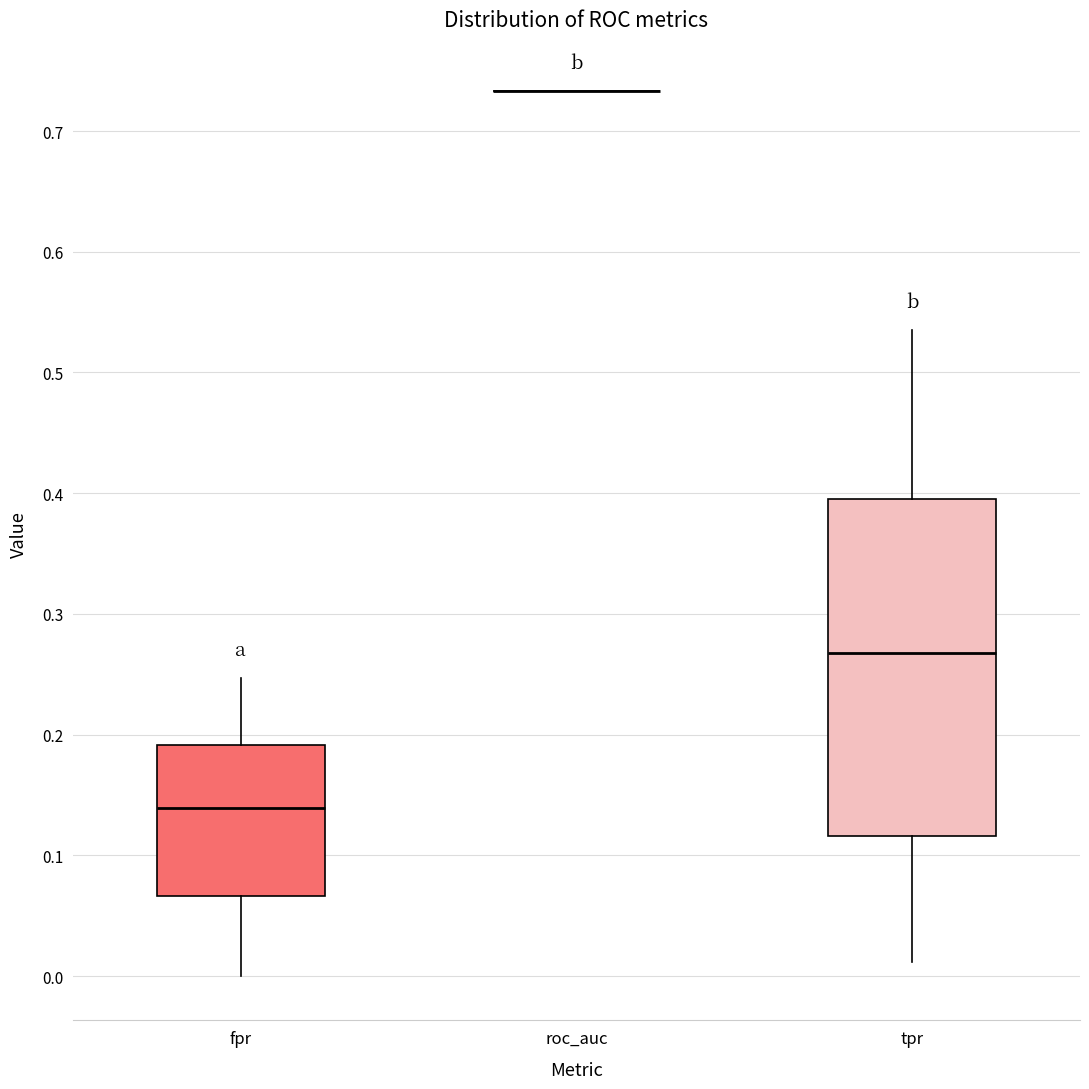

Reading left to right, transcribe this box plot: for each box, give where its median line is, the range the box spans, and where its two whiskers end, as read against the y-axis. The values are not printed on the chart, so give them approximately, as read against the axis.

fpr: median 0.14, box 0.07 to 0.19, whiskers 0.00 to 0.25
roc_auc: box collapsed to a line at 0.73, whiskers 0.73 to 0.73
tpr: median 0.27, box 0.12 to 0.40, whiskers 0.01 to 0.53